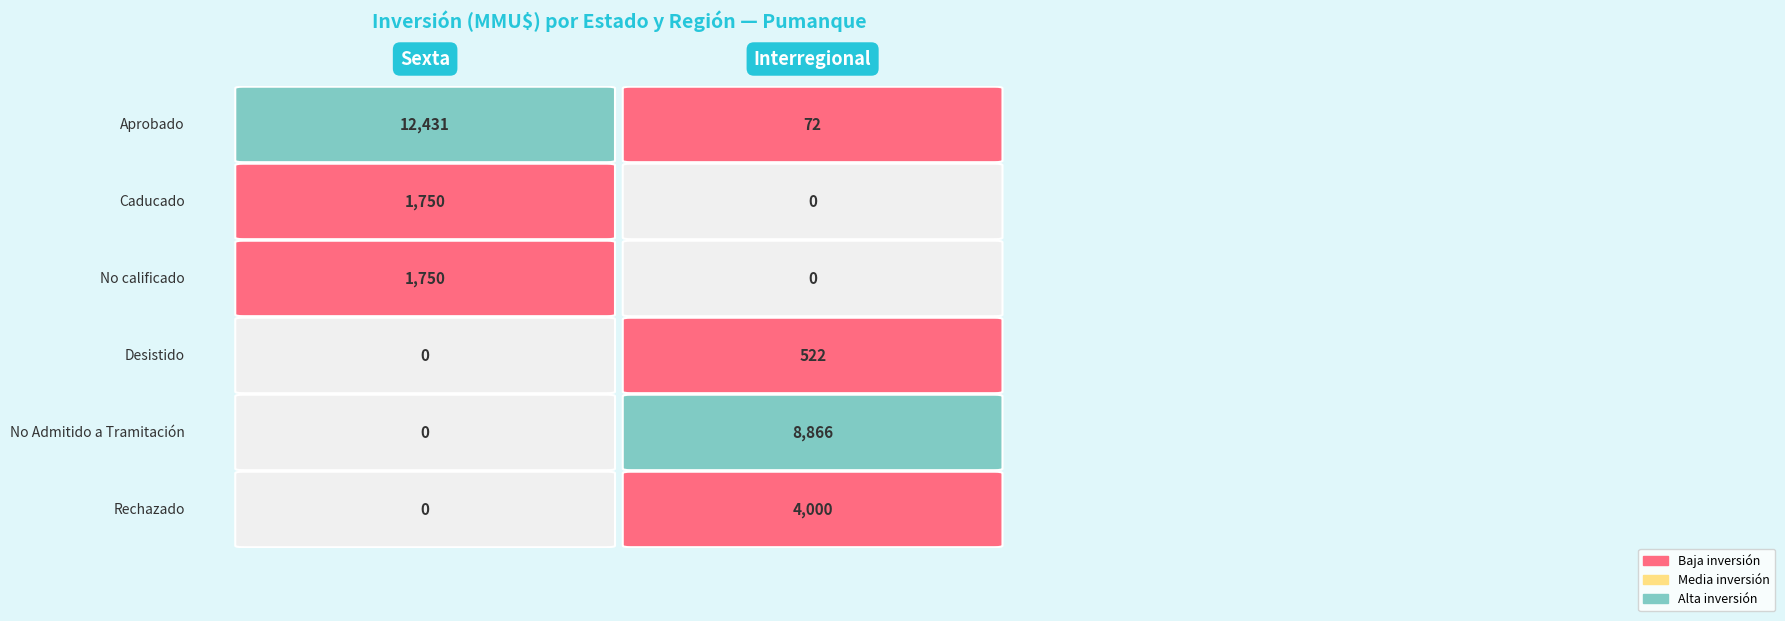

What is the sum of all No calificado values?

1750